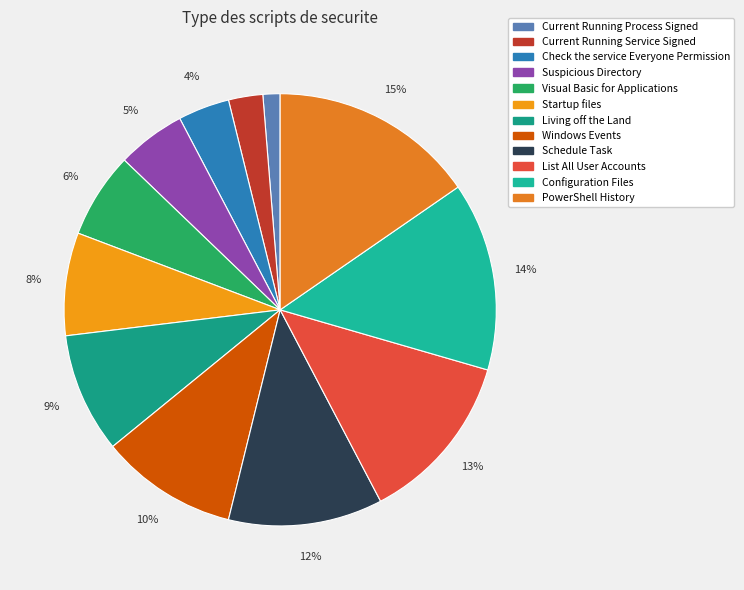

Count the number of slices in the pie.

12